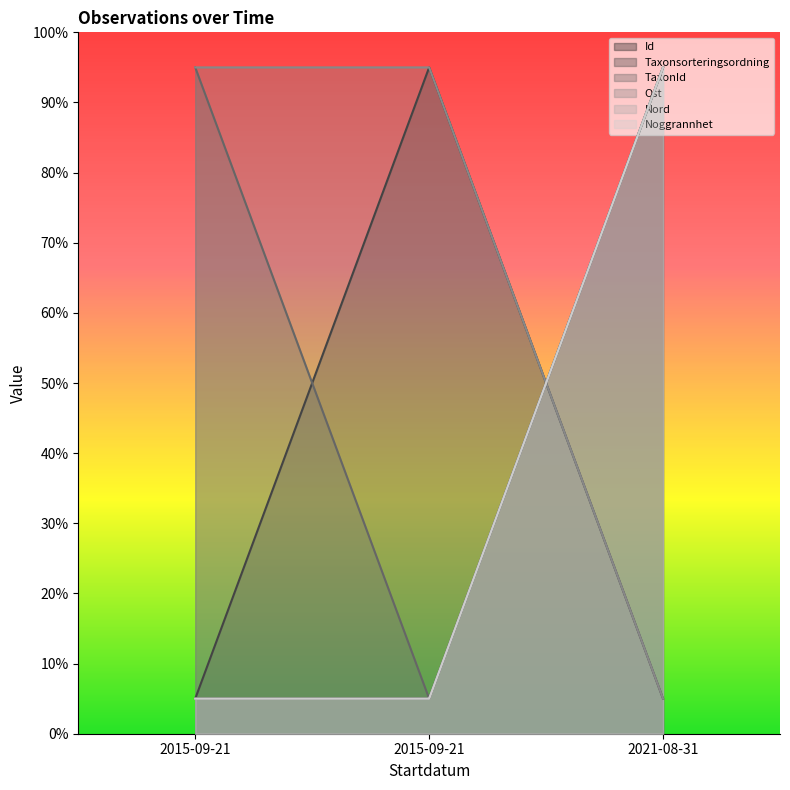

At which category is the sum across all series the highest?

2021-08-31